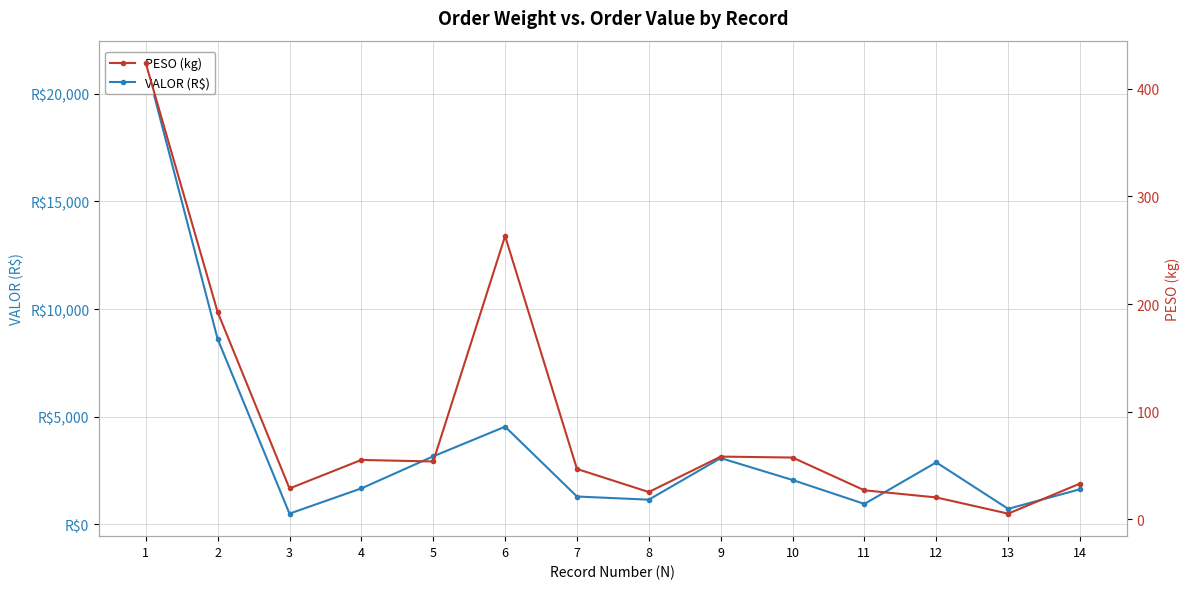

What value does the PESO (kg) series have at 14?

33.3